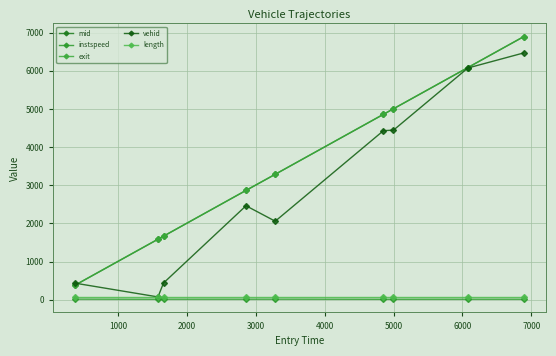

True or false: length and exit intersect in this chart.

False